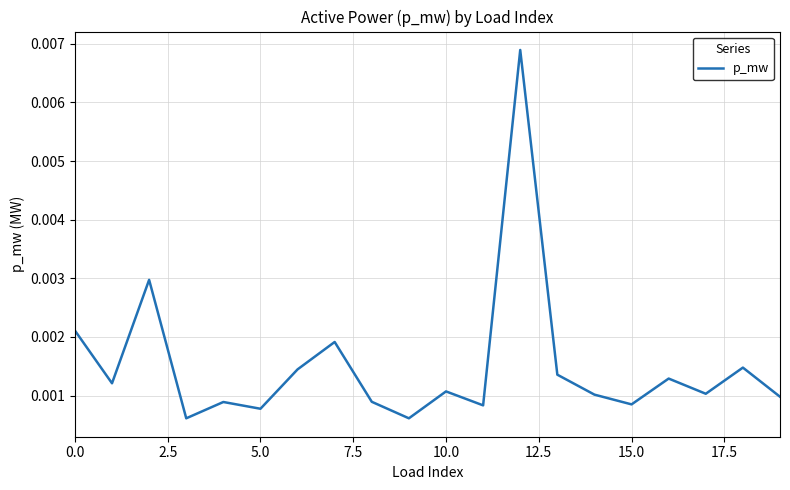

Does the chart have visible grid lines?

Yes